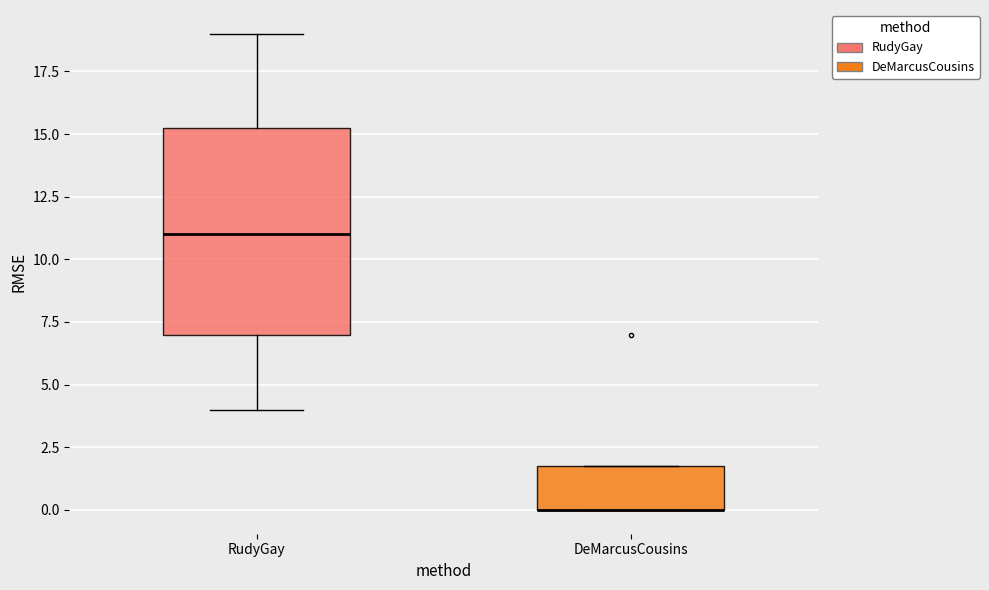

Comparing the boxes themselves (not the whiskers), which one is the tallest?

RudyGay